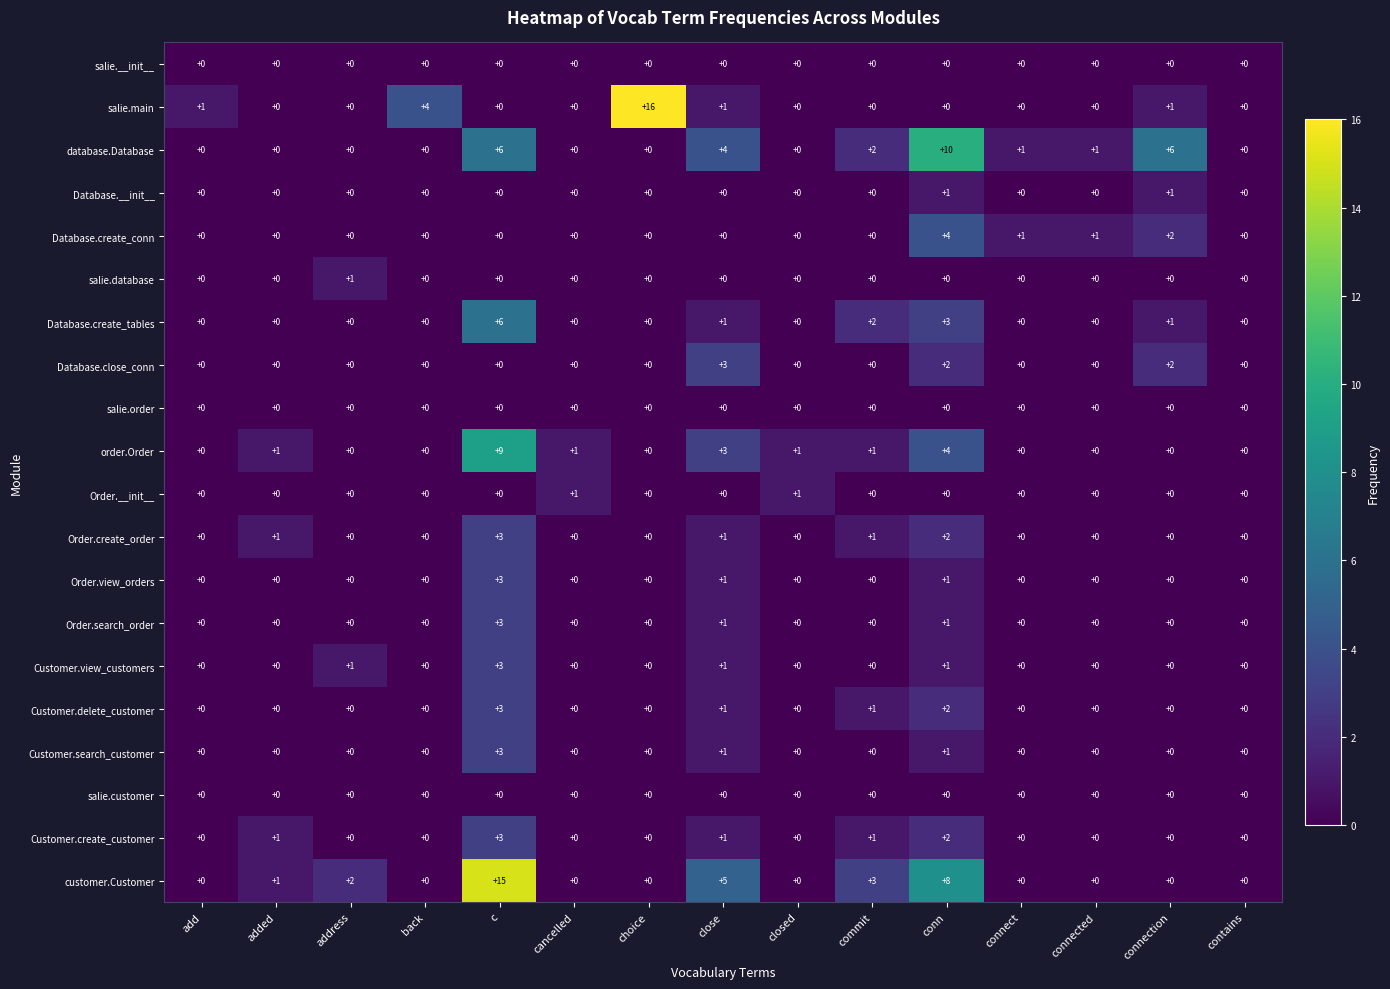

True or false: order.Order has a value of 4 at conn.

True